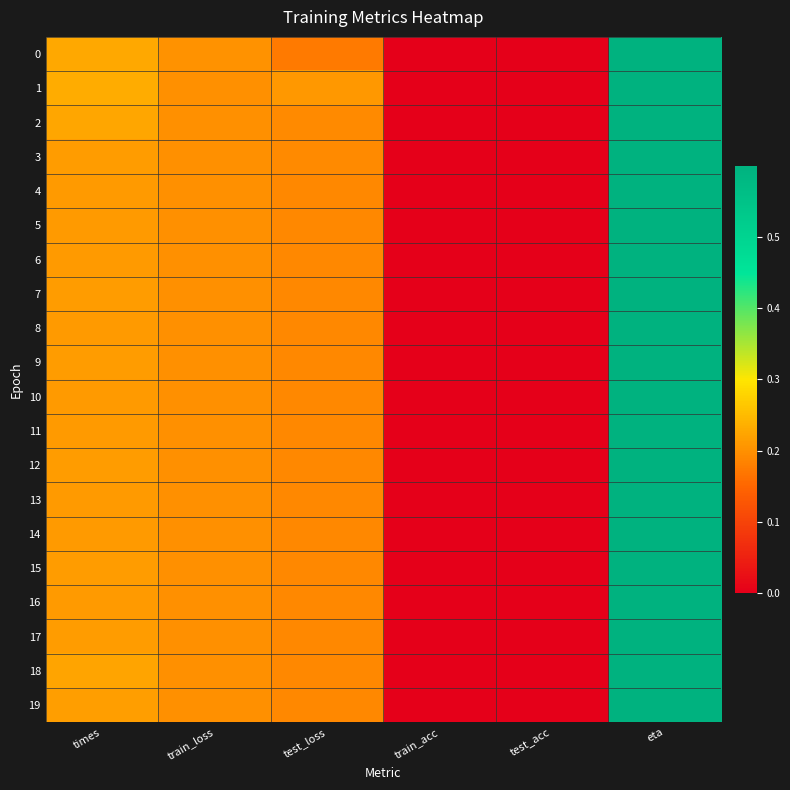

Reading left to right, list all the values displayed in this chart.

0: times=0.2	train_loss=0.2	test_loss=0.2	train_acc=0.0	test_acc=0.0	eta=0.6
1: times=0.2	train_loss=0.2	test_loss=0.2	train_acc=0.0	test_acc=0.0	eta=0.6
2: times=0.2	train_loss=0.2	test_loss=0.2	train_acc=0.0	test_acc=0.0	eta=0.6
3: times=0.2	train_loss=0.2	test_loss=0.2	train_acc=0.0	test_acc=0.0	eta=0.6
4: times=0.2	train_loss=0.2	test_loss=0.2	train_acc=0.0	test_acc=0.0	eta=0.6
5: times=0.2	train_loss=0.2	test_loss=0.2	train_acc=0.0	test_acc=0.0	eta=0.6
6: times=0.2	train_loss=0.2	test_loss=0.2	train_acc=0.0	test_acc=0.0	eta=0.6
7: times=0.2	train_loss=0.2	test_loss=0.2	train_acc=0.0	test_acc=0.0	eta=0.6
8: times=0.2	train_loss=0.2	test_loss=0.2	train_acc=0.0	test_acc=0.0	eta=0.6
9: times=0.2	train_loss=0.2	test_loss=0.2	train_acc=0.0	test_acc=0.0	eta=0.6
10: times=0.2	train_loss=0.2	test_loss=0.2	train_acc=0.0	test_acc=0.0	eta=0.6
11: times=0.2	train_loss=0.2	test_loss=0.2	train_acc=0.0	test_acc=0.0	eta=0.6
12: times=0.2	train_loss=0.2	test_loss=0.2	train_acc=0.0	test_acc=0.0	eta=0.6
13: times=0.2	train_loss=0.2	test_loss=0.2	train_acc=0.0	test_acc=0.0	eta=0.6
14: times=0.2	train_loss=0.2	test_loss=0.2	train_acc=0.0	test_acc=0.0	eta=0.6
15: times=0.2	train_loss=0.2	test_loss=0.2	train_acc=0.0	test_acc=0.0	eta=0.6
16: times=0.2	train_loss=0.2	test_loss=0.2	train_acc=0.0	test_acc=0.0	eta=0.6
17: times=0.2	train_loss=0.2	test_loss=0.2	train_acc=0.0	test_acc=0.0	eta=0.6
18: times=0.2	train_loss=0.2	test_loss=0.2	train_acc=0.0	test_acc=0.0	eta=0.6
19: times=0.2	train_loss=0.2	test_loss=0.2	train_acc=0.0	test_acc=0.0	eta=0.6